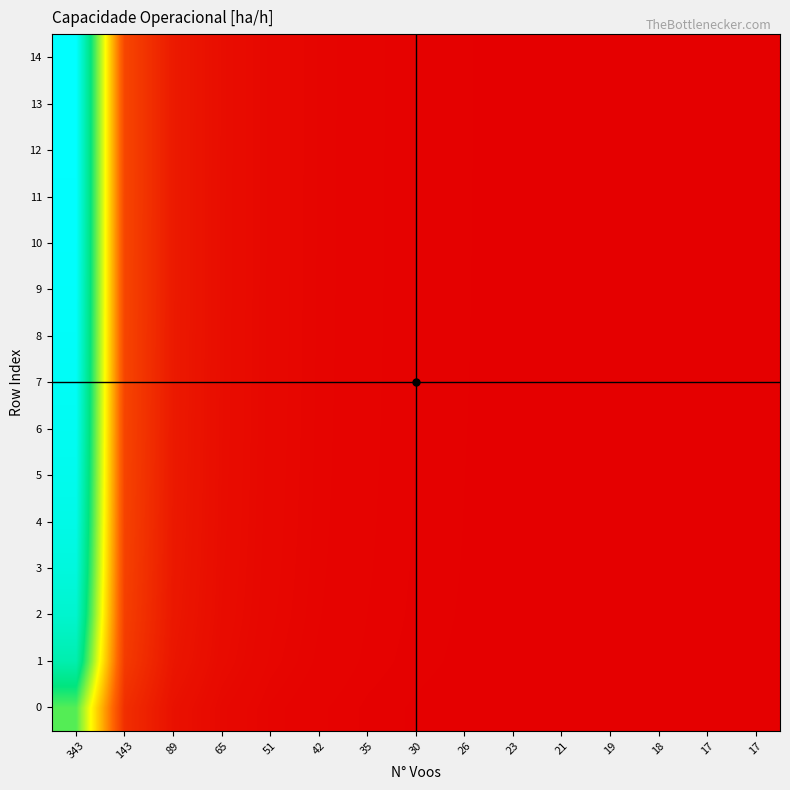

Which label corresponds to the smallest value in the chart?

17